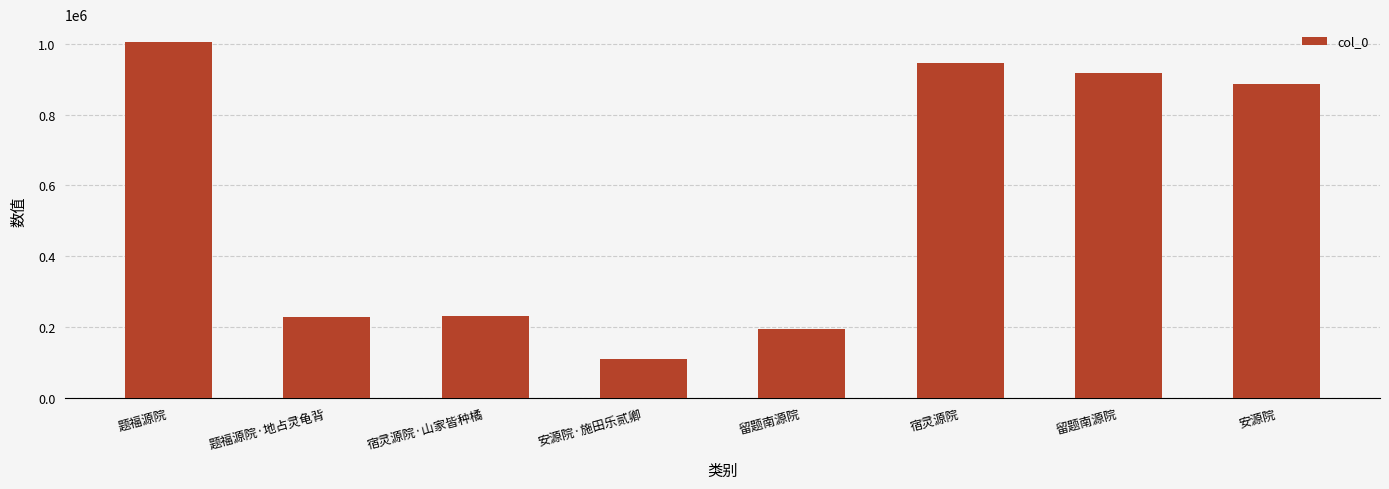

How many data points are less than 886529?

4